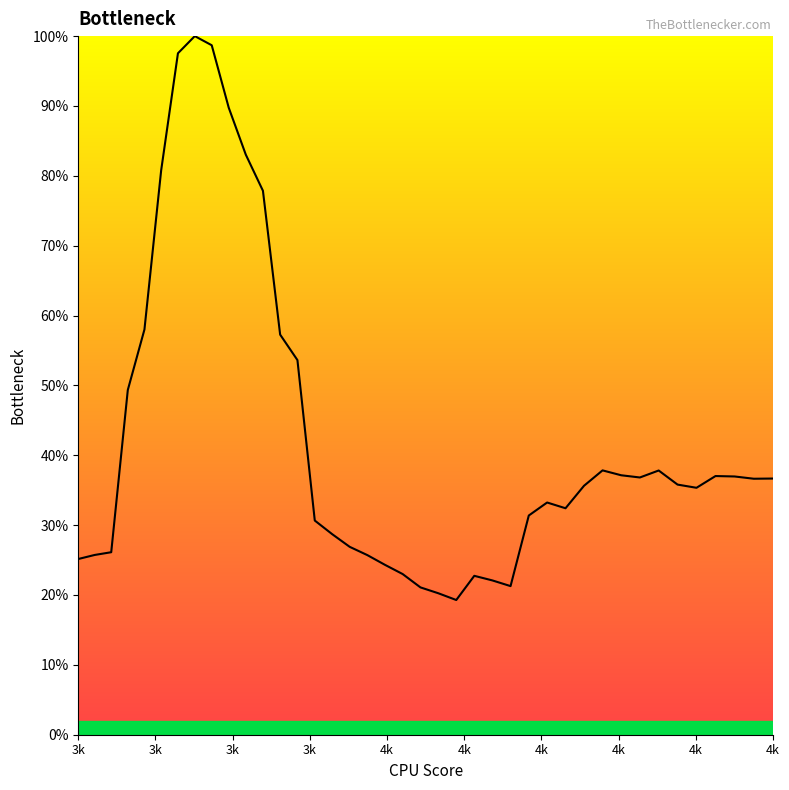

What is the minimum value shown in the chart?

19.3